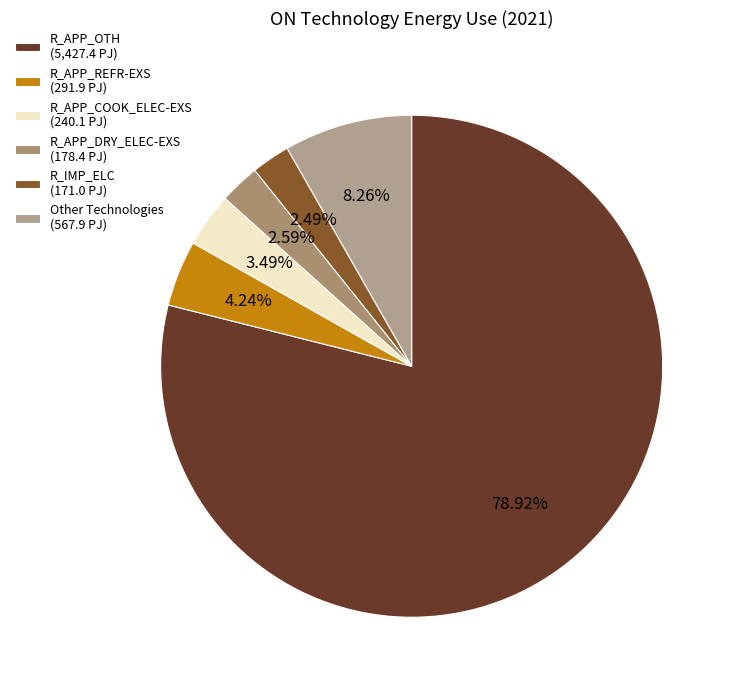

Count the number of slices in the pie.

6